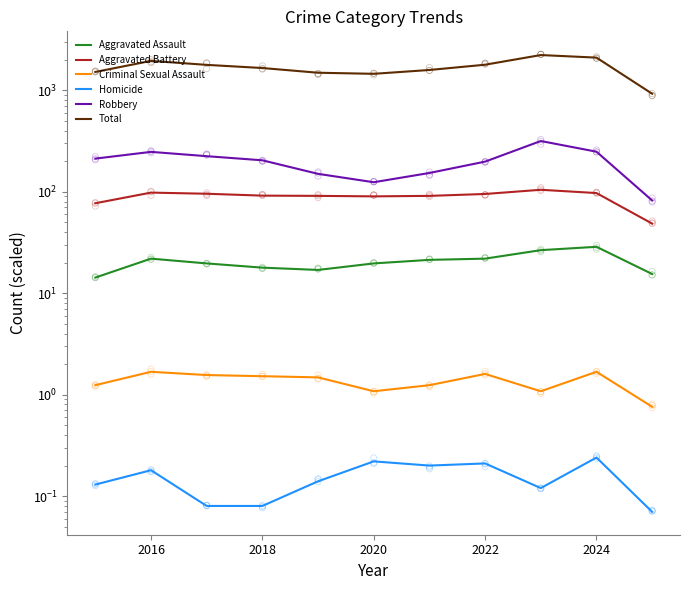

Which series reaches the maximum Y coordinate?

Total